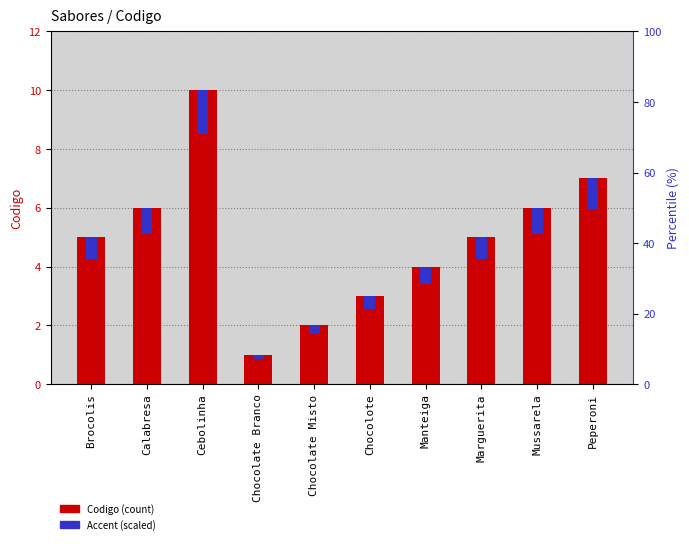

What is the label of the 8th bar from the left?

Marguerita